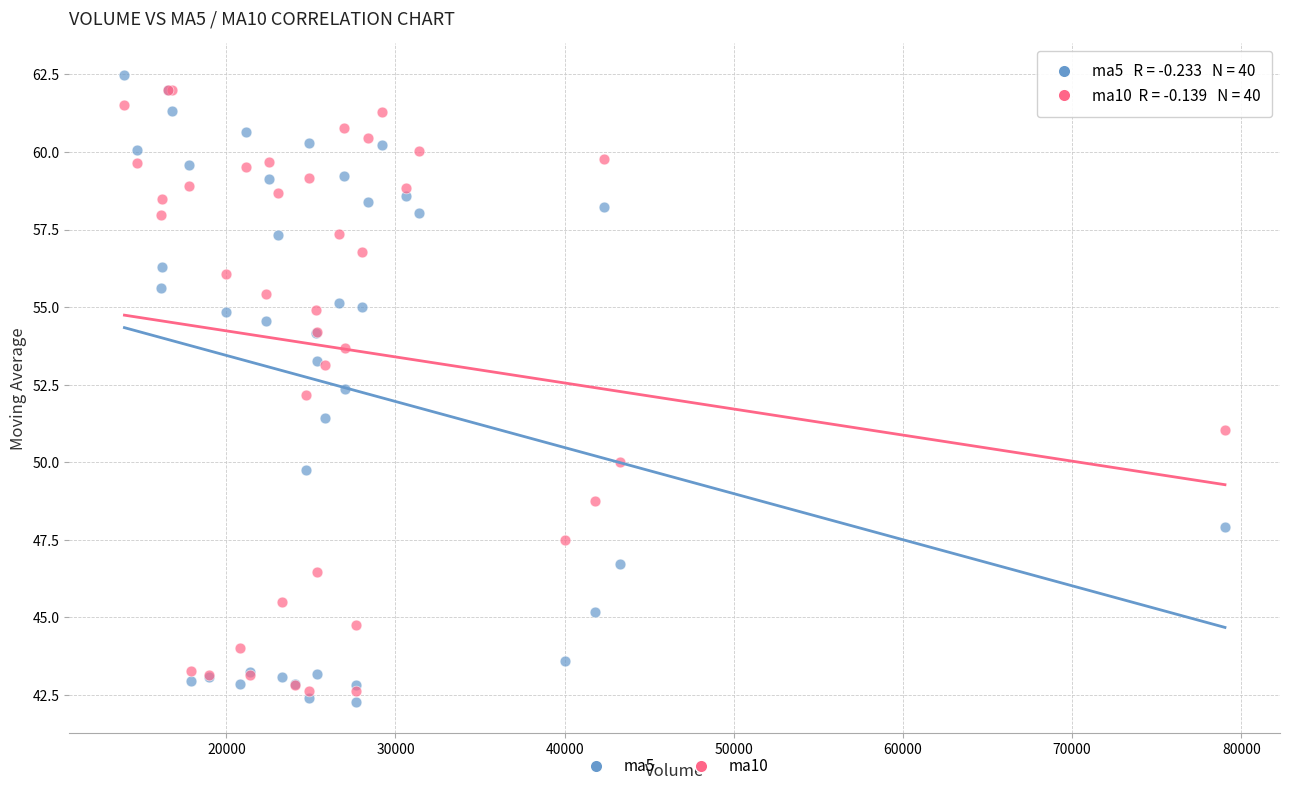

Which series contains the highest Y value?

ma5